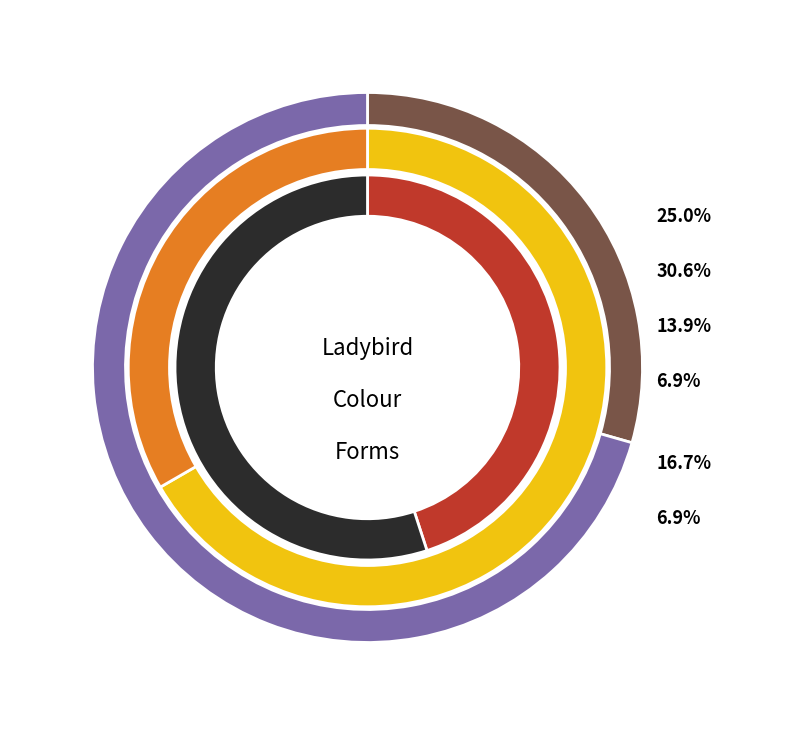

Which slice is the smallest?

orange